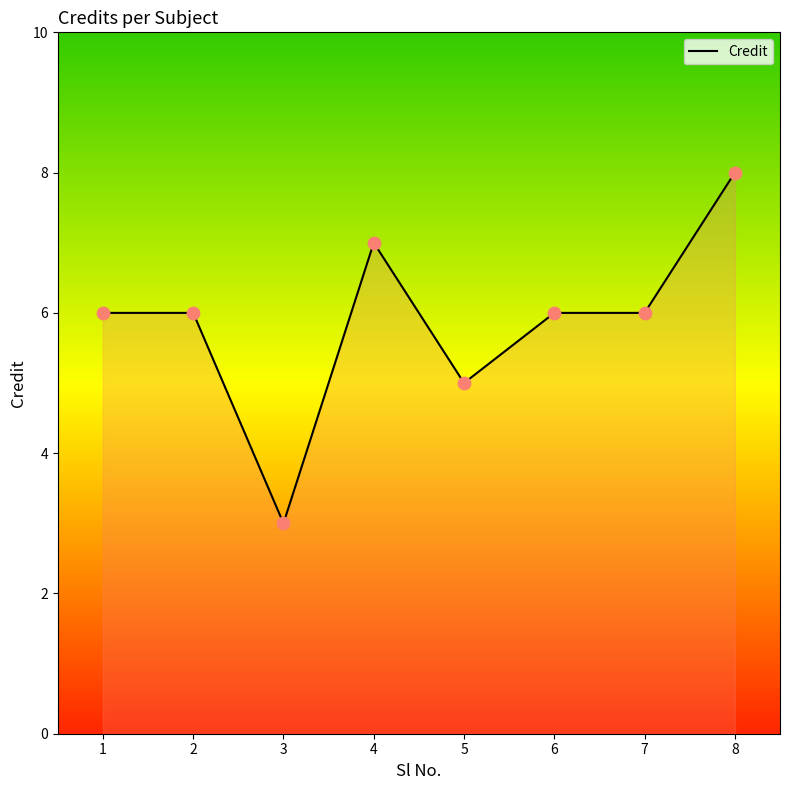

Which has a higher value, 5 or 7?

7